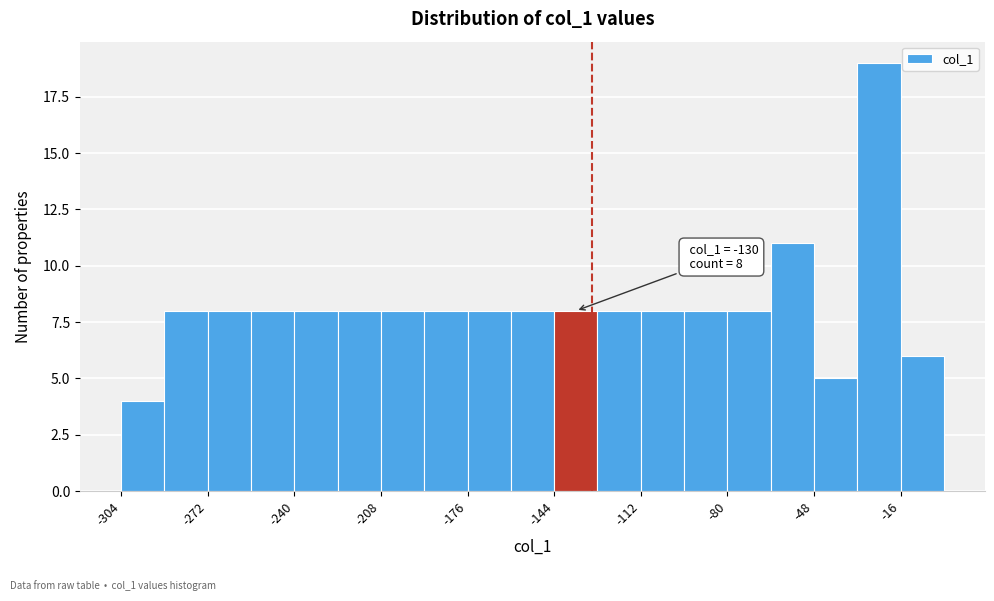

Read against the x-axis, roughly where is the centre of the tallest bar?

-25